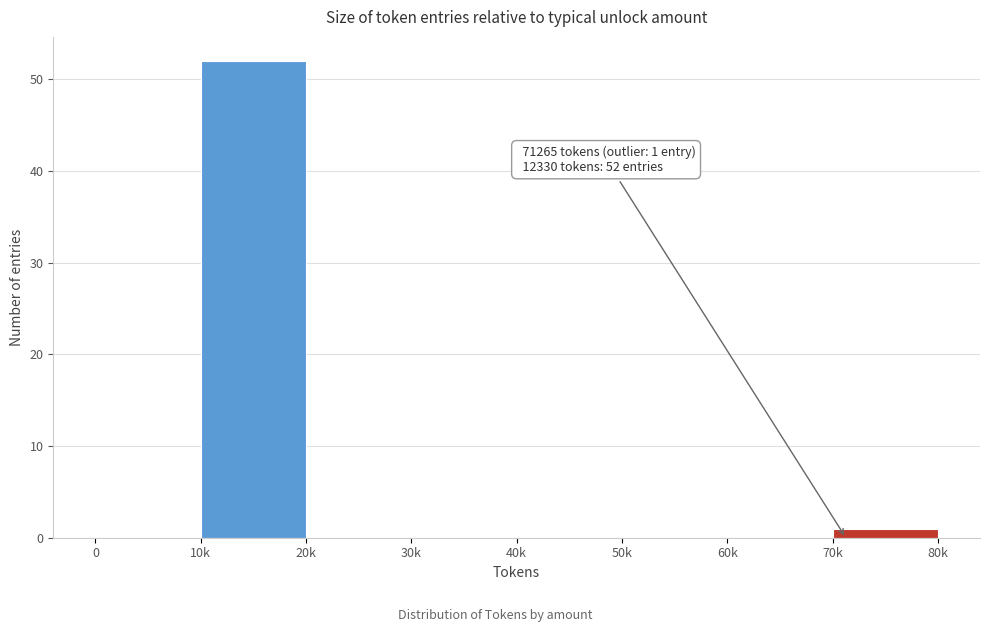

Reading right to left, extract all data points from this chart.

70k=1	60k=0	50k=0	40k=0	30k=0	20k=0	10k=52	0=0